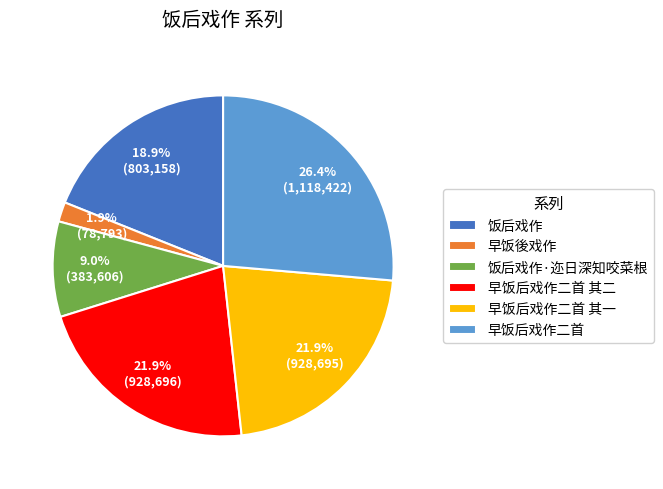

How many slices are in this pie chart?

6